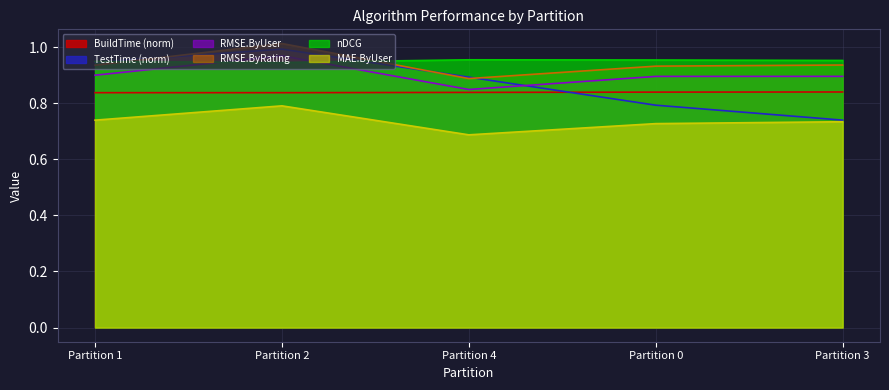

Which series has the widest spread of values?

TestTime (norm)